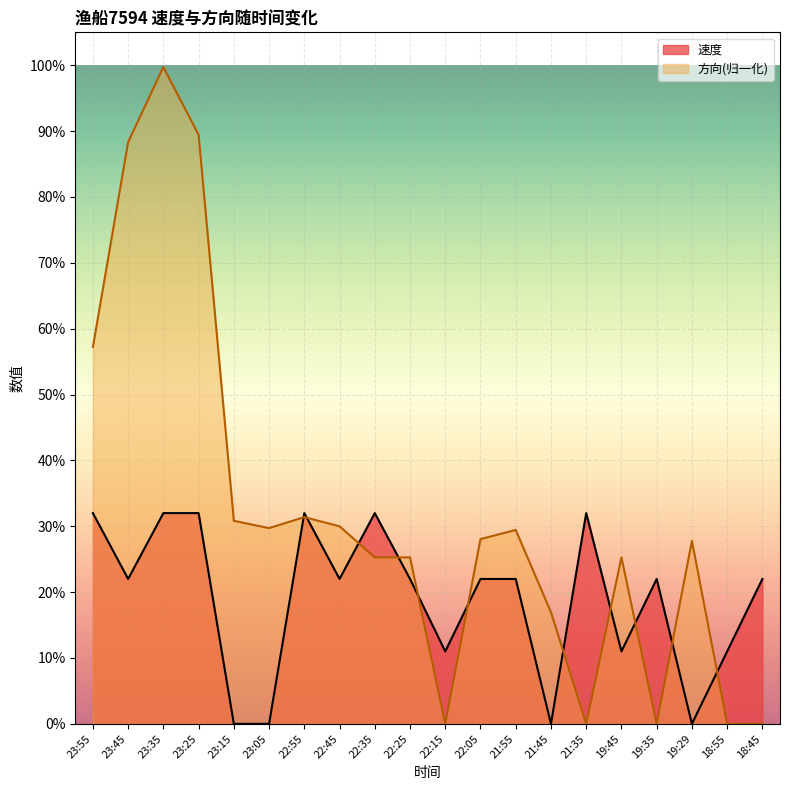

Count the 速度 values in the range 0 to 1.

20